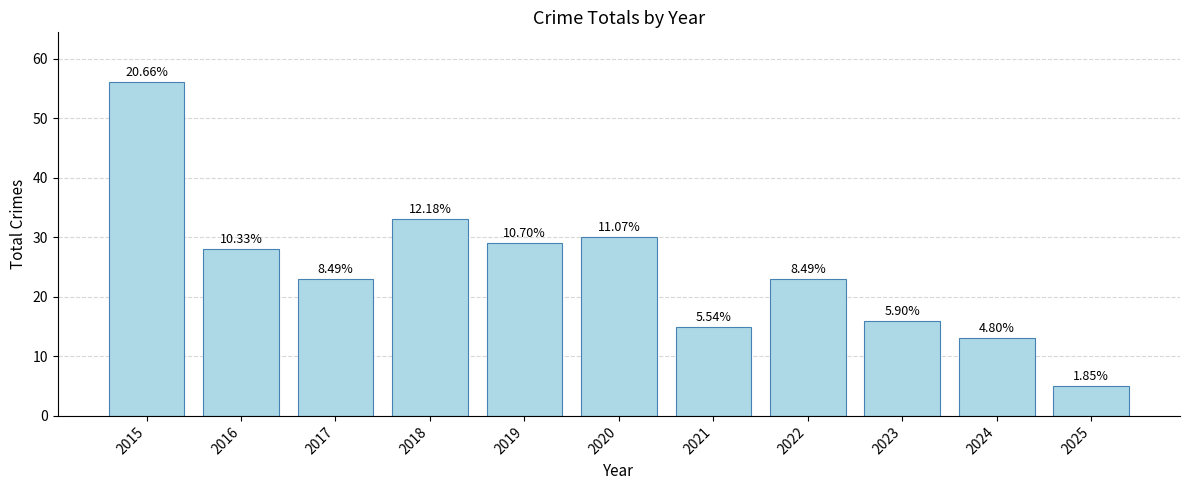

Reading right to left, list all the values displayed in this chart.

2025=5	2024=13	2023=16	2022=23	2021=15	2020=30	2019=29	2018=33	2017=23	2016=28	2015=56